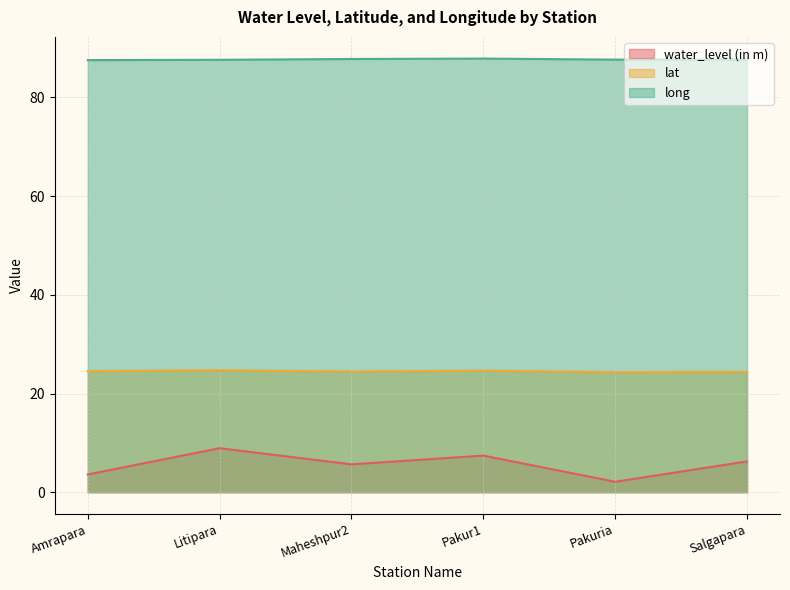

What is the sum of all lat values?

147.0